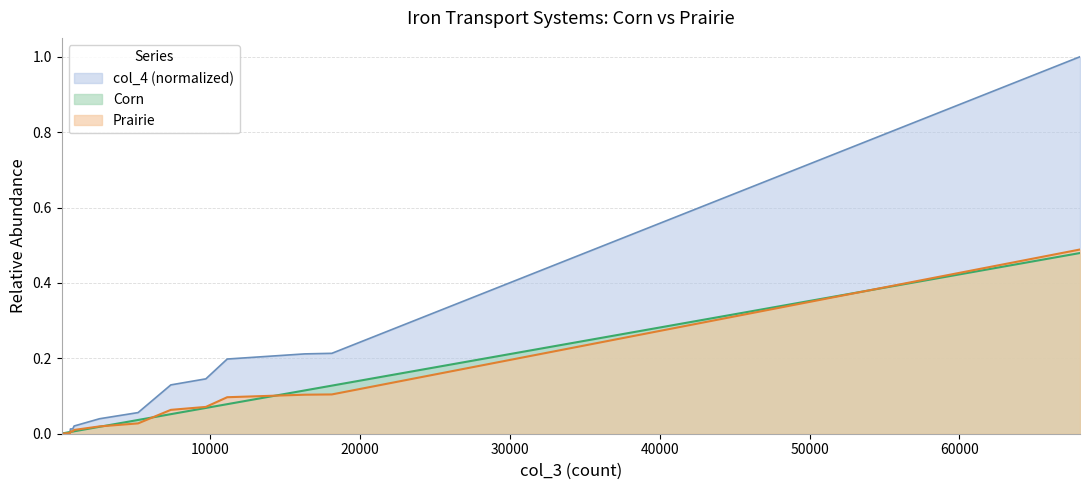

True or false: col_4 and Prairie intersect in this chart.

False